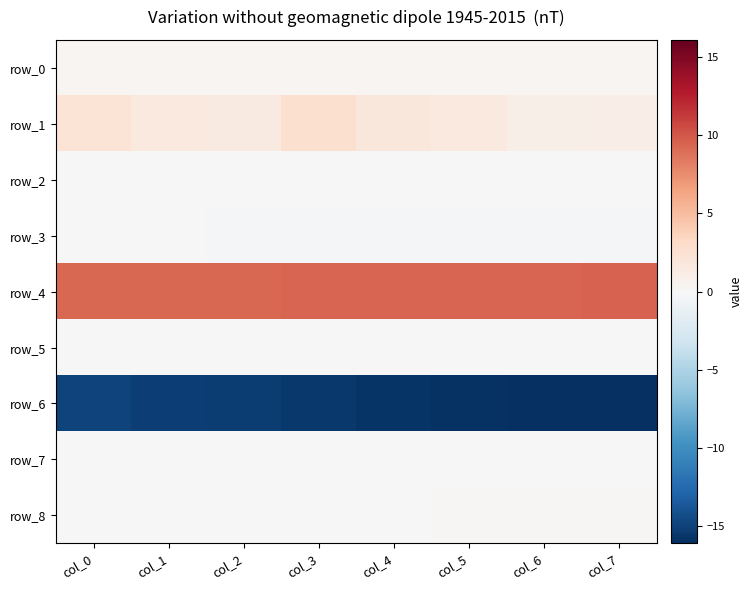

At which label is row_4 closest to 9?

col_0